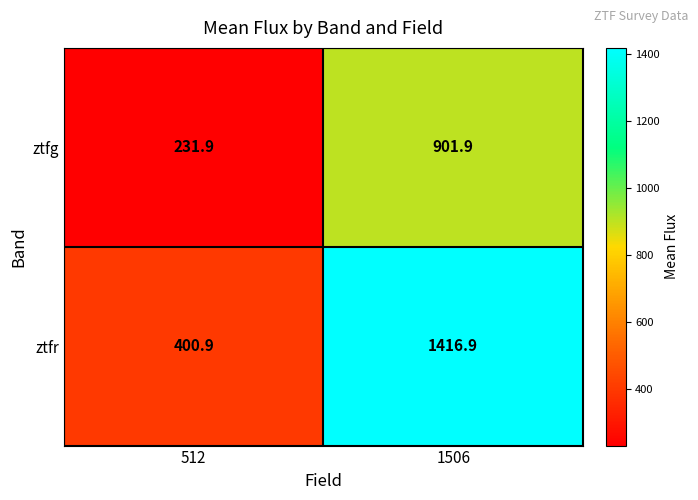

The ztfg series shows 314.7 at 512. True or false?

False